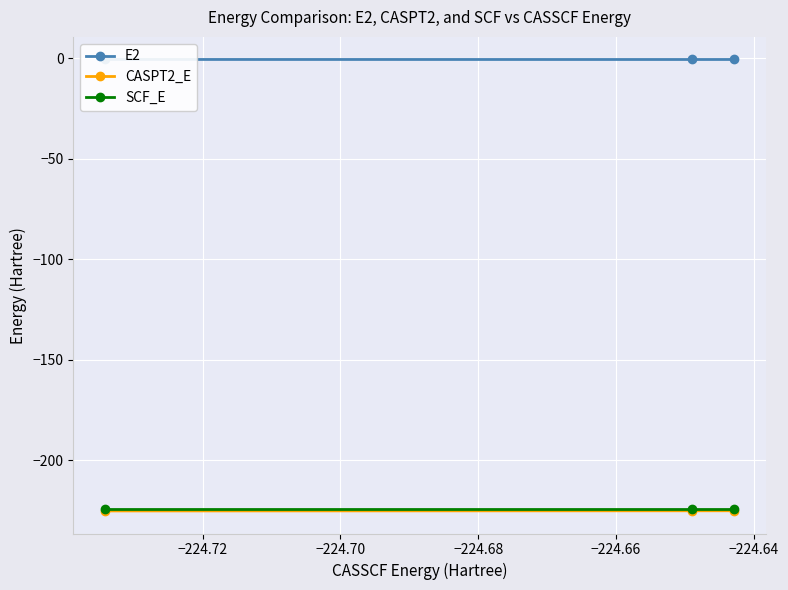

What is the value of the SCF_E point at the 3rd from the left?

-224.5